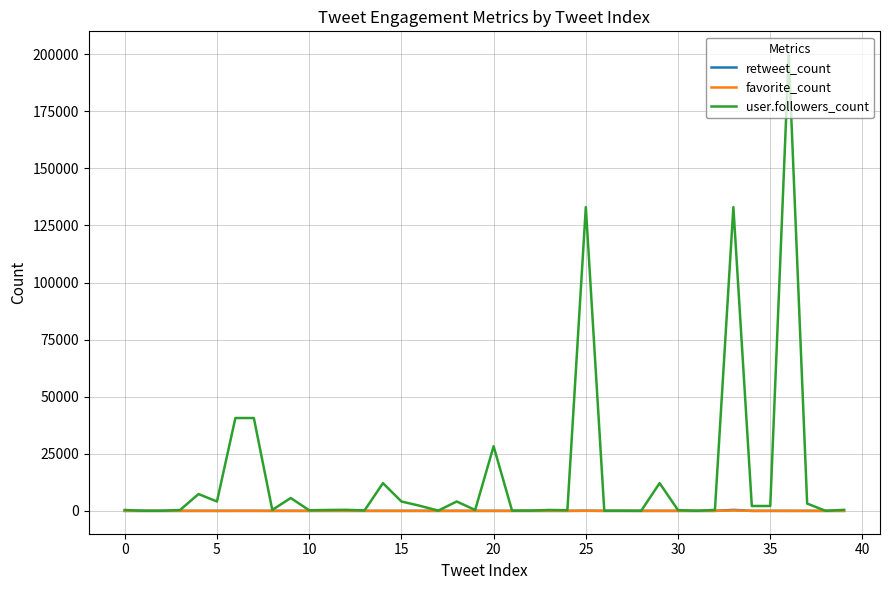

Which series has the widest spread of values?

user.followers_count